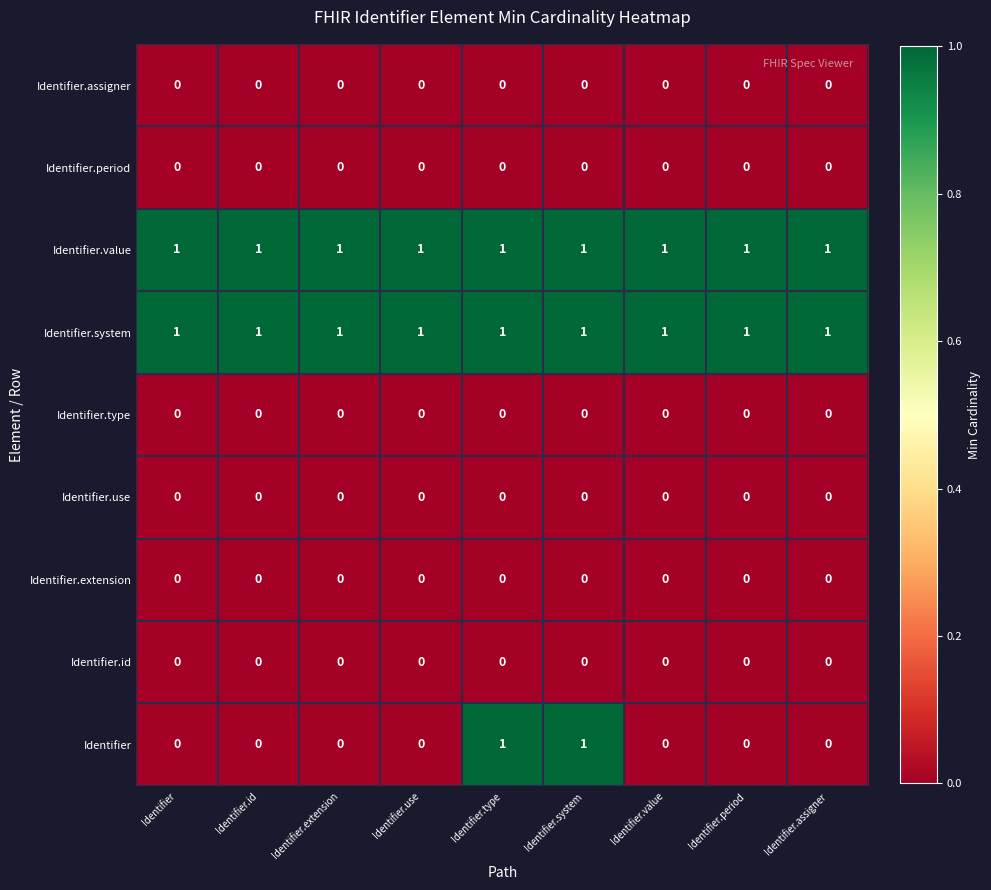

What is the maximum value shown in the chart?

1